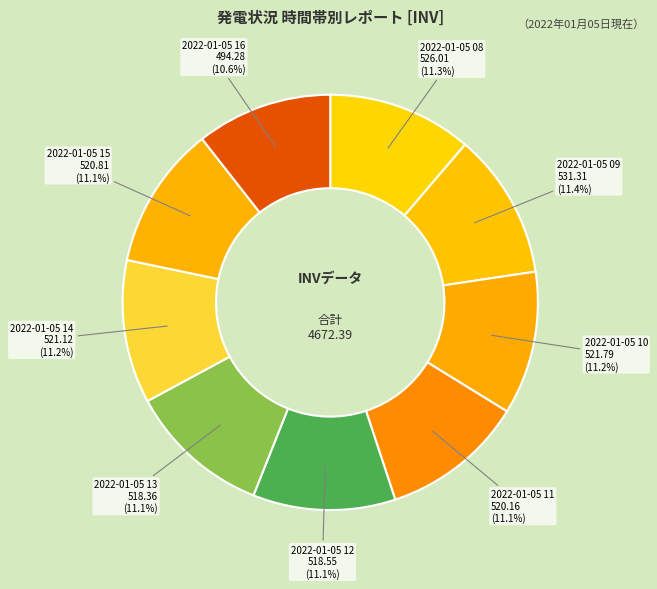

How many segments does this pie chart have?

9